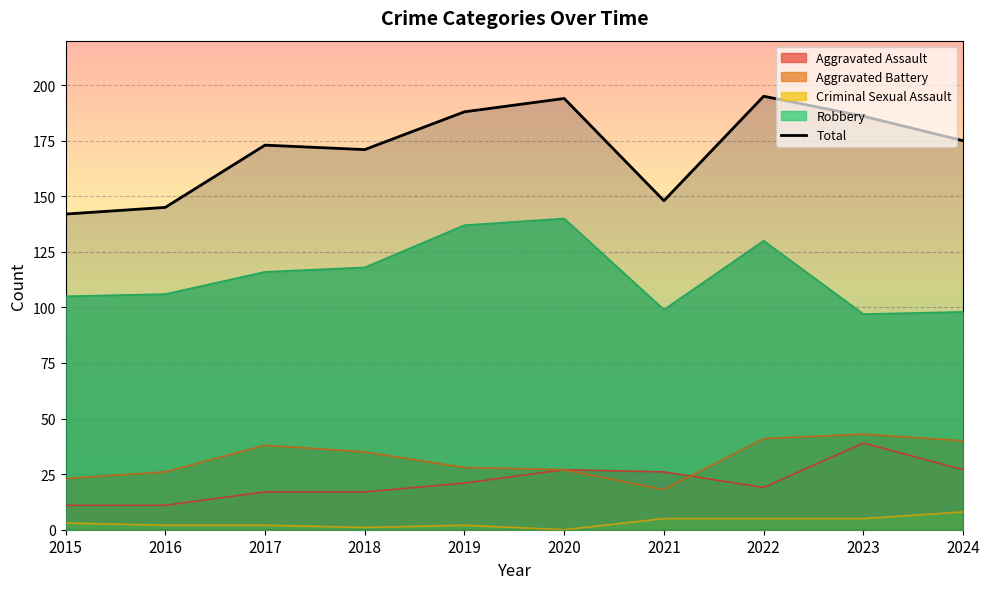

The value at 2023 is 186. True or false?

True